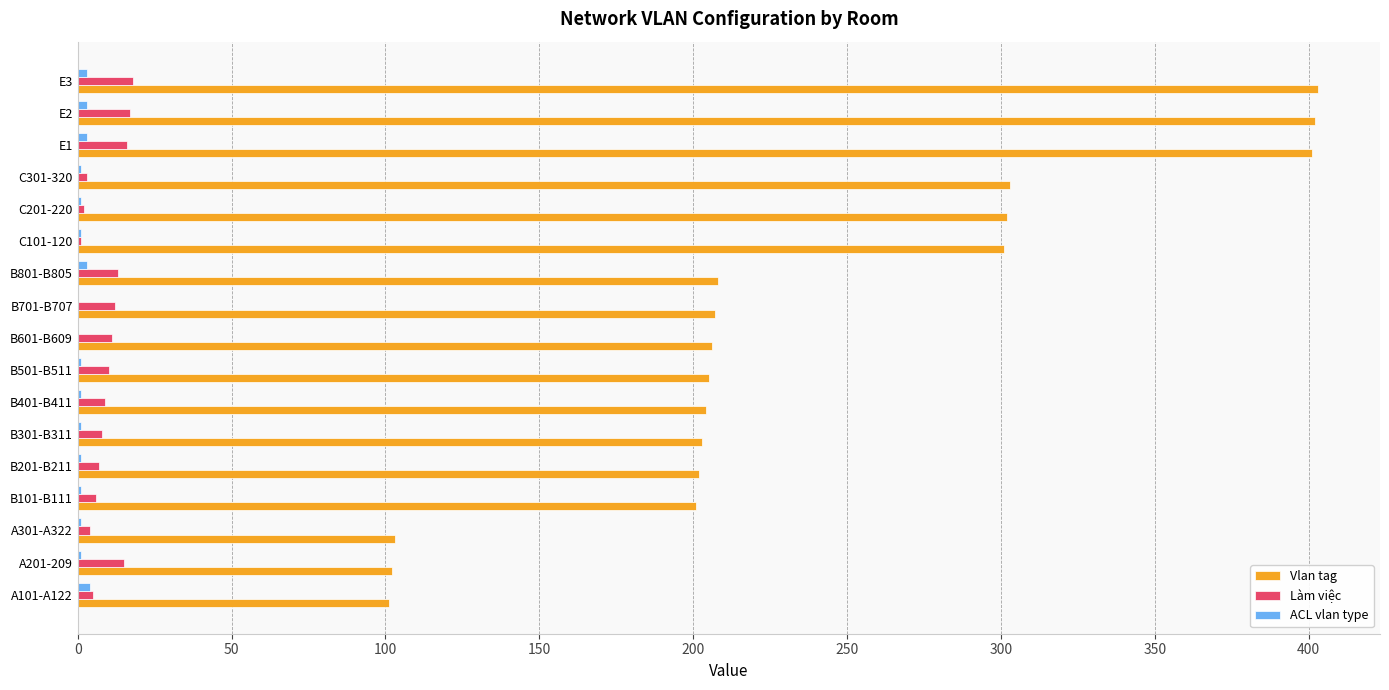

What is the greatest value displayed?

403